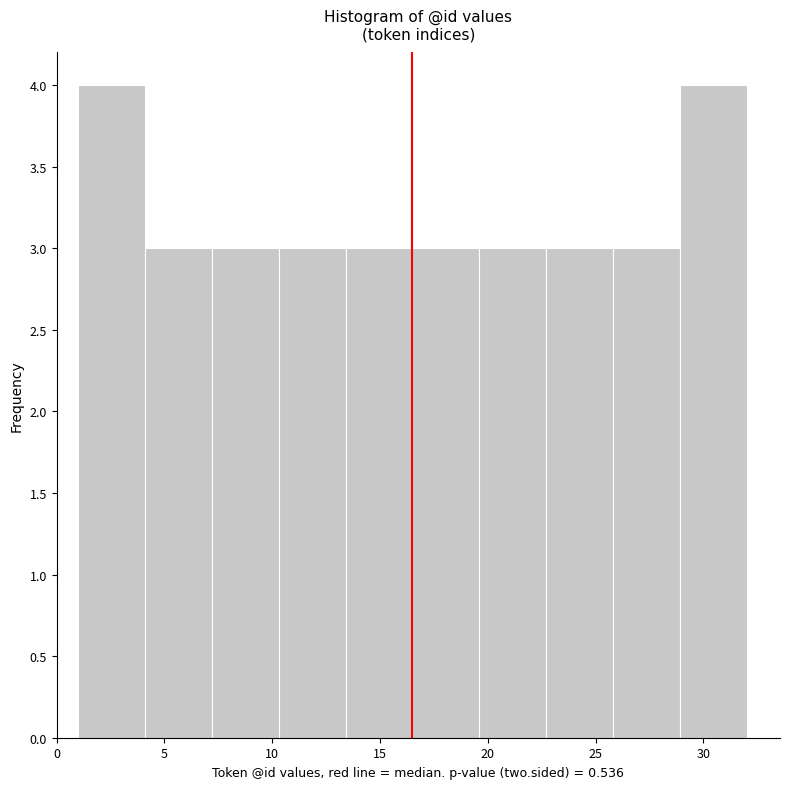

What is the height of the bar covering 19.6 to 22.7 on the x-axis? Neither the bar edges nor the heights are printed on the chart, so give them approximately, as read against the axes.

3